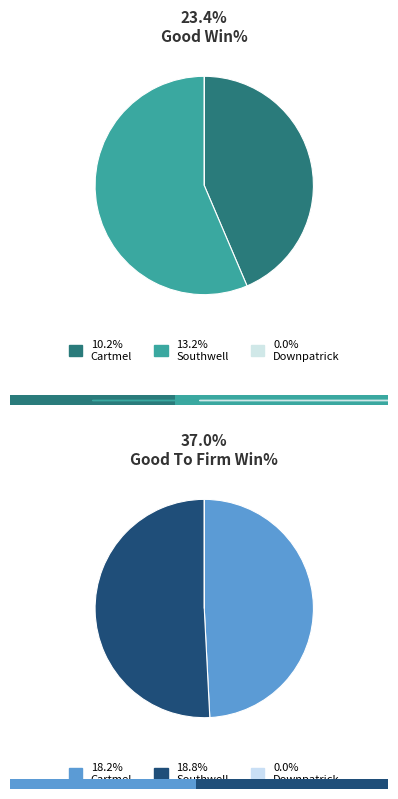

Is Cartmel the majority of the pie?

No